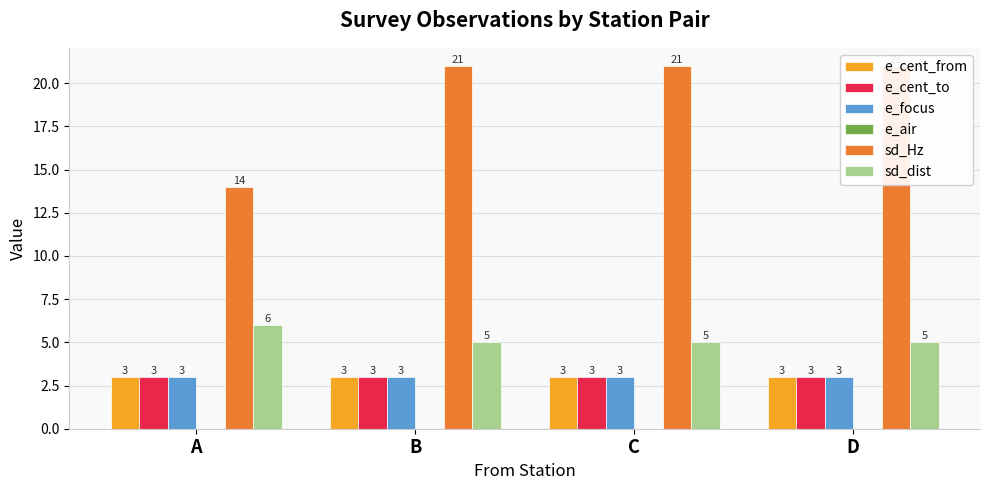

At which category is the sum across all series the highest?

B